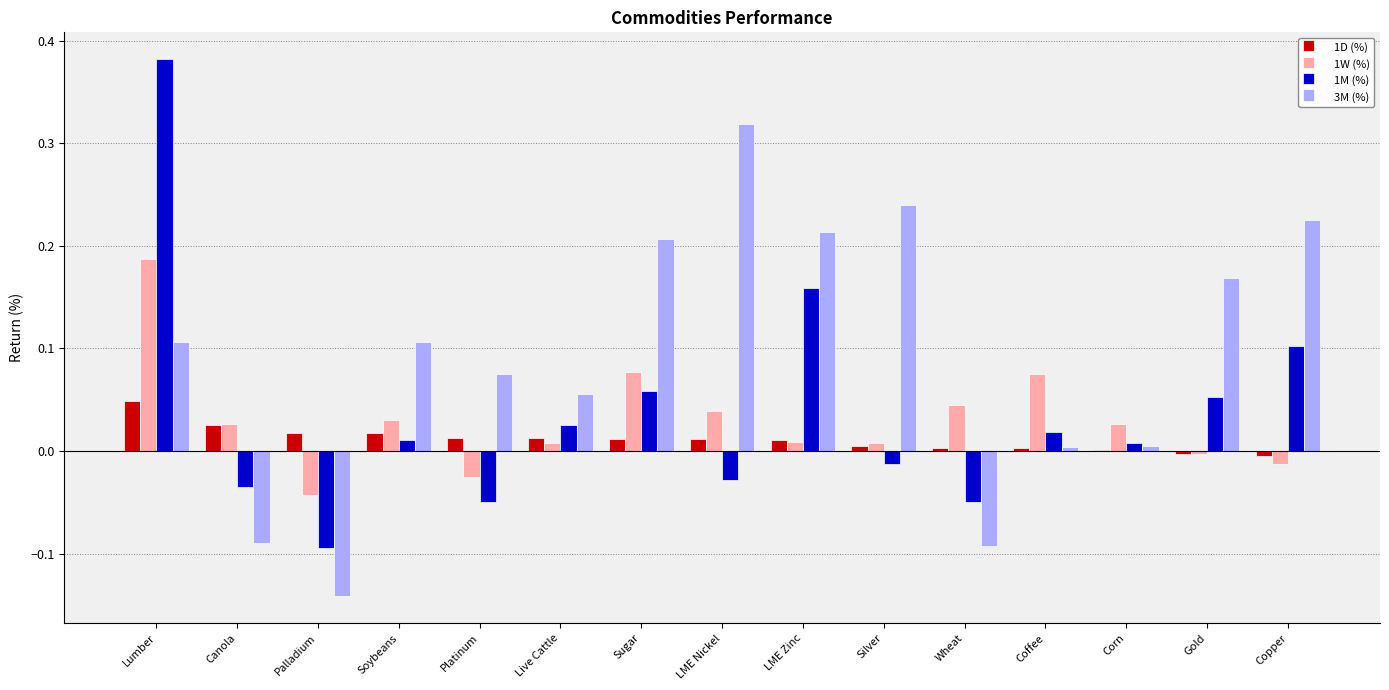

The value of 3M (%) at Lumber is 0.1. True or false?

True